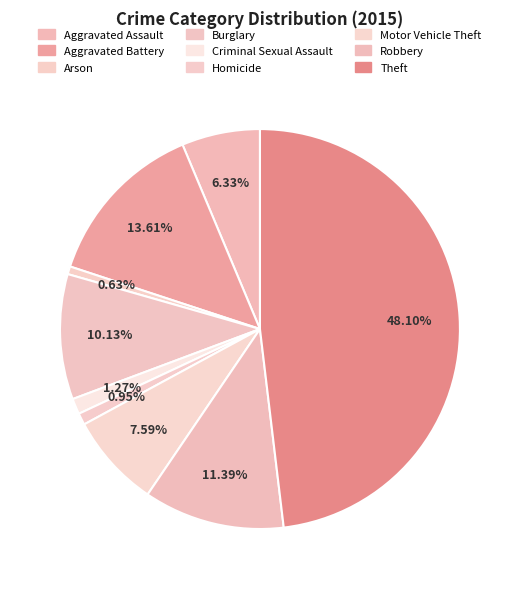

To the nearest percent, what is the difference between the largest and smallest slice percentages?

47%